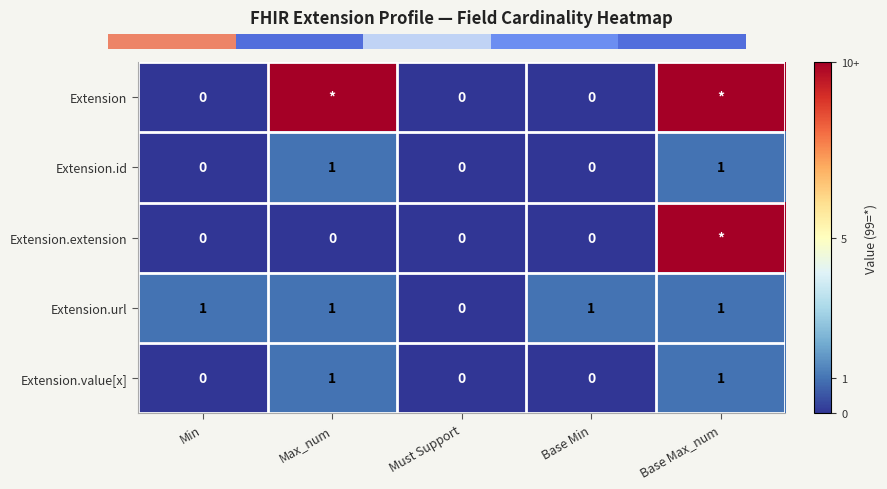

Count the Extension.value[x] values in the range 0 to 1.

5